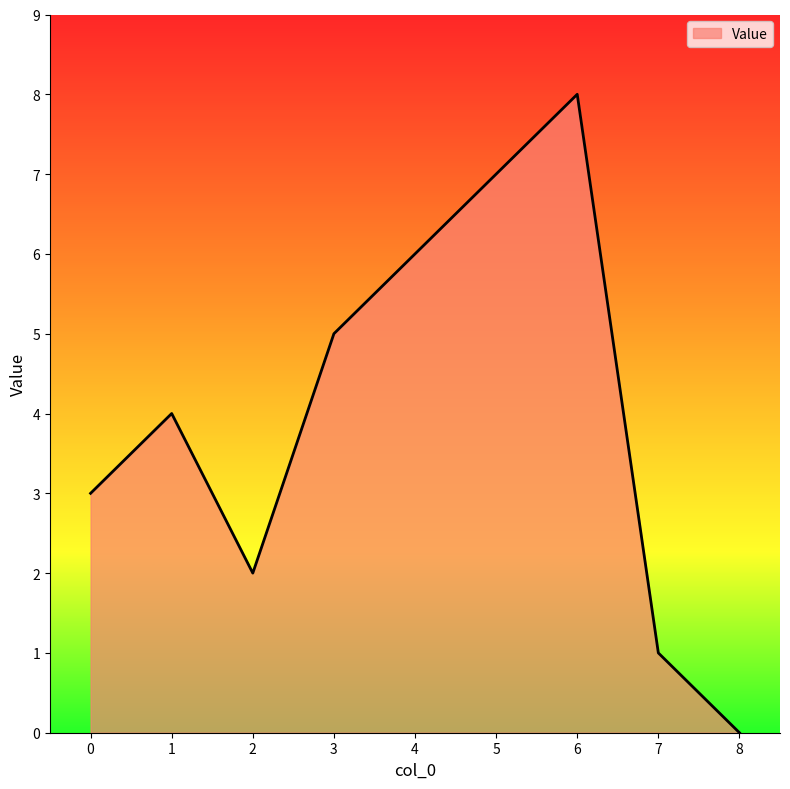

Does the chart display data point markers on the line(s)?

No